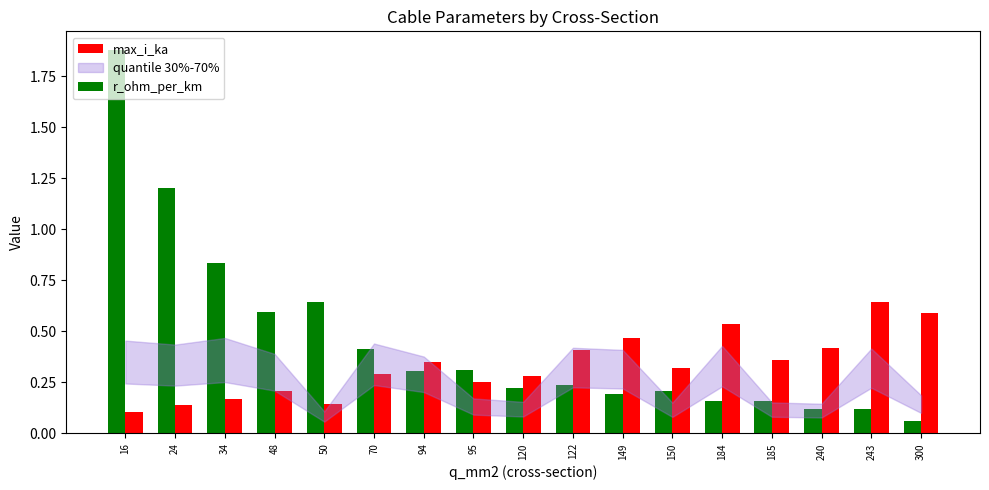

List the series in order of their peak value, highest first.

r_ohm_per_km, max_i_ka